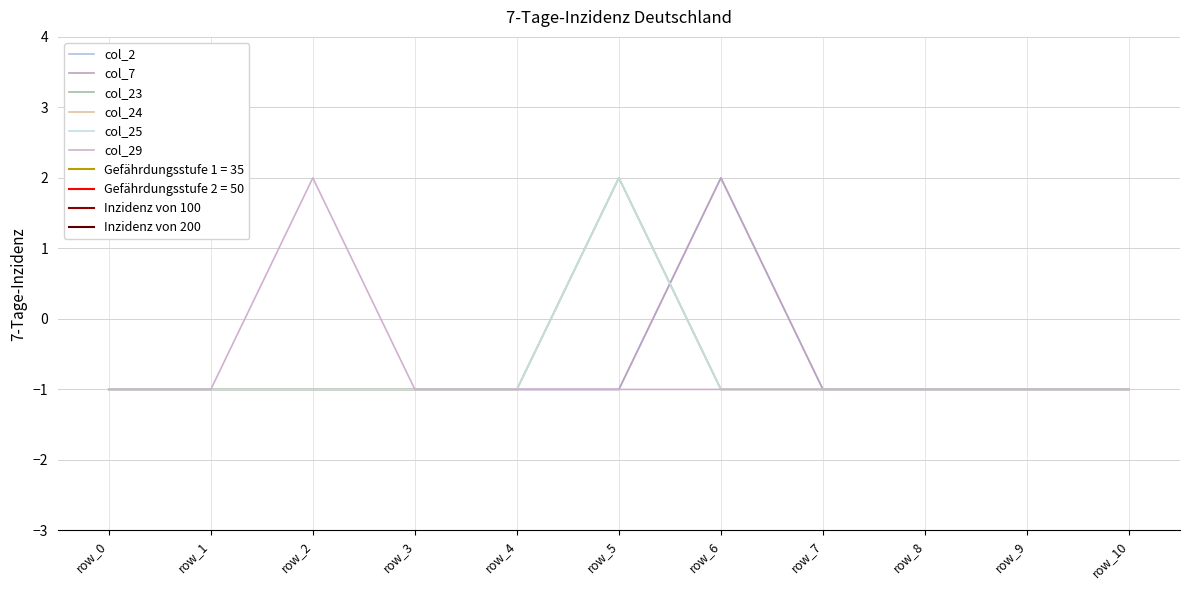

Between which two adjacent categories do col_2 and col_23 first intersect?

row_5 and row_6